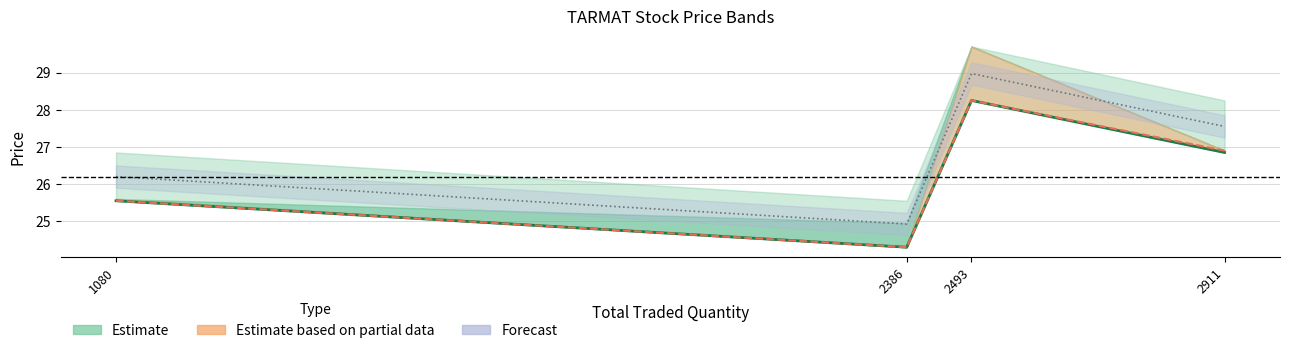

What is the minimum value shown in the chart?

24.3